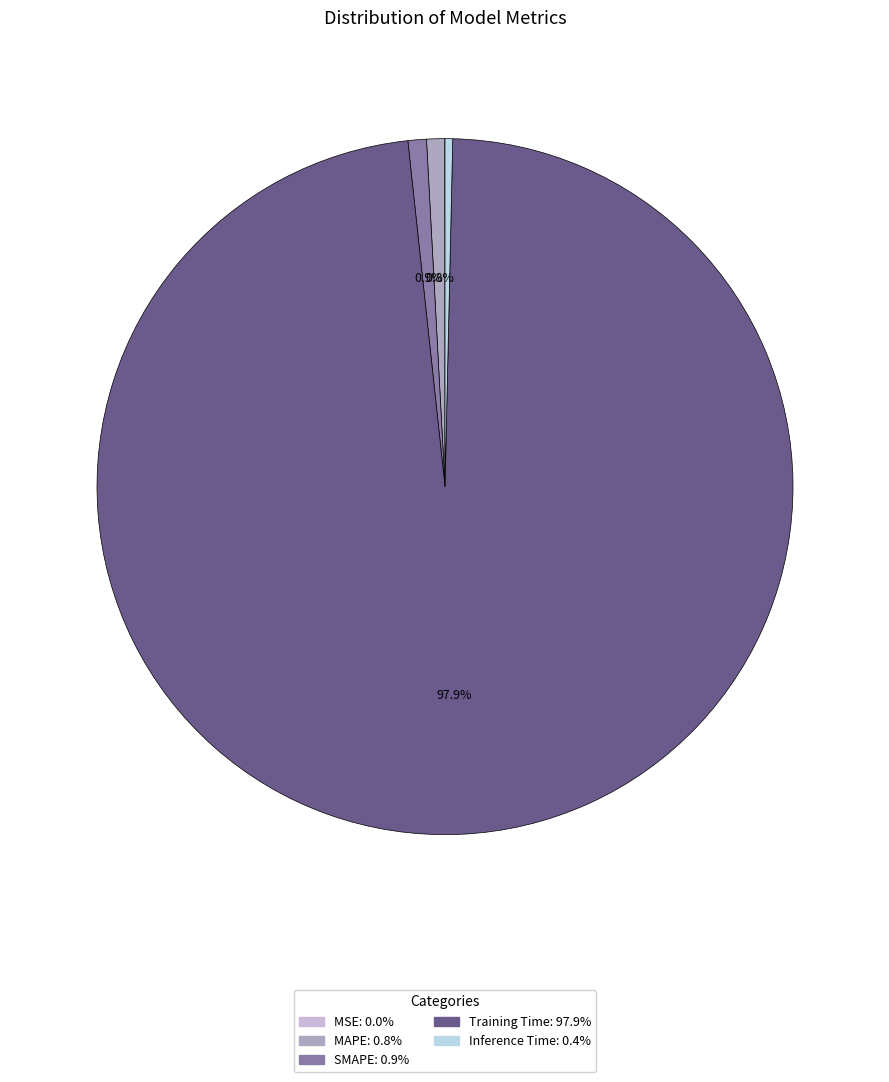

Which category has the biggest portion of the pie?

Training Time